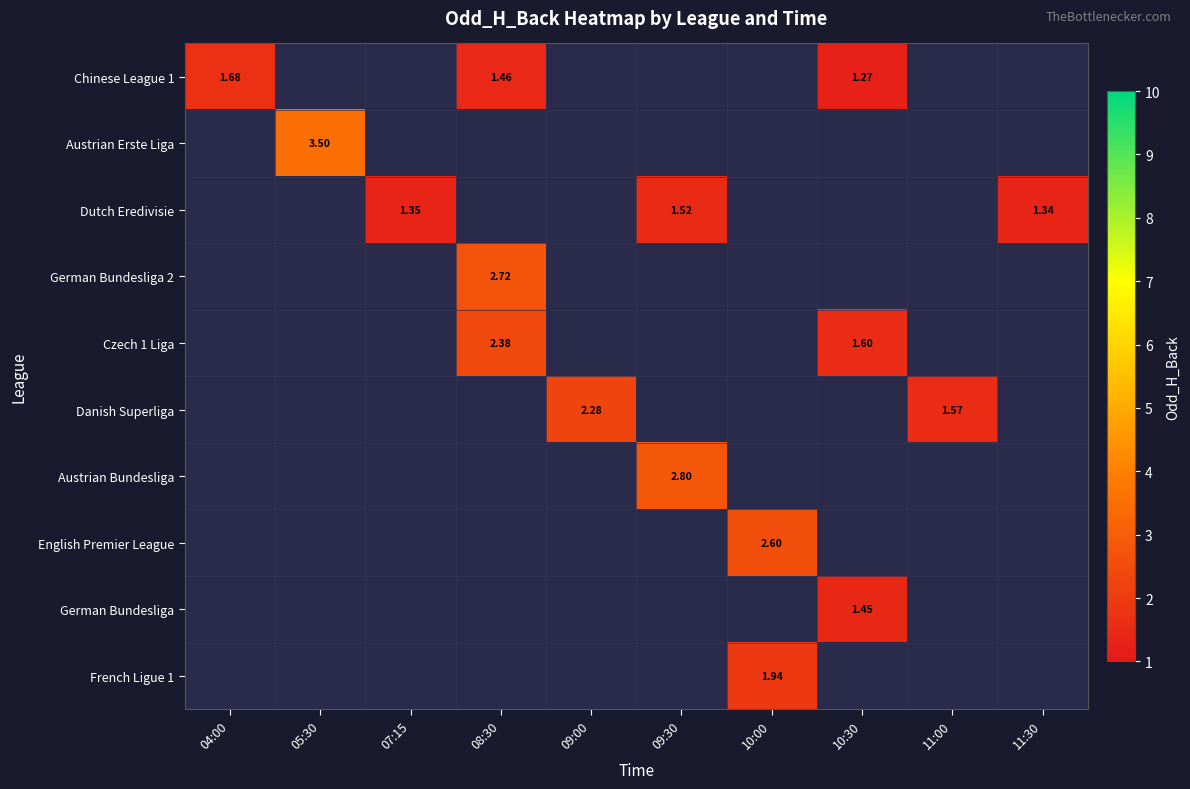

How many data points in Dutch Eredivisie are above 1?

3